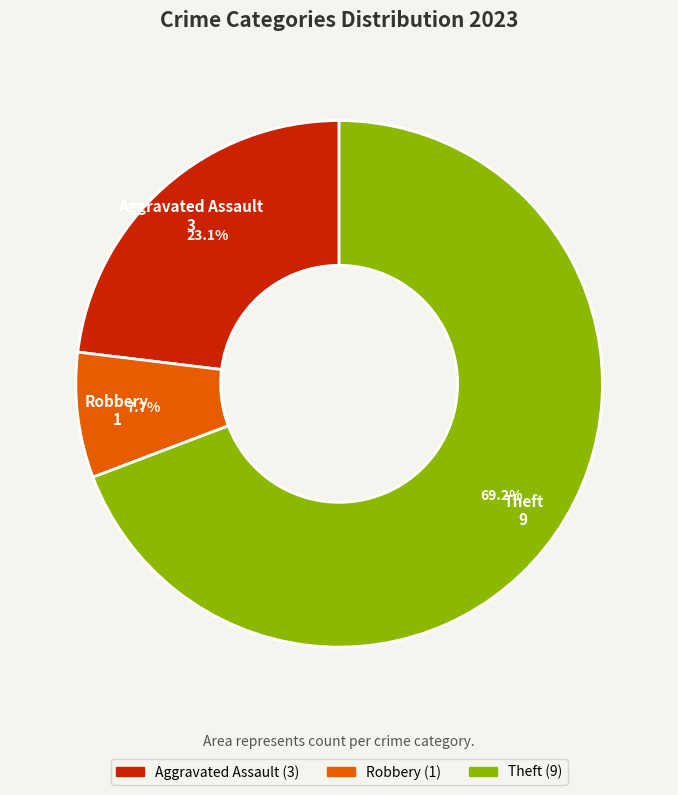

What percentage do Theft and Robbery together represent?

76.9%